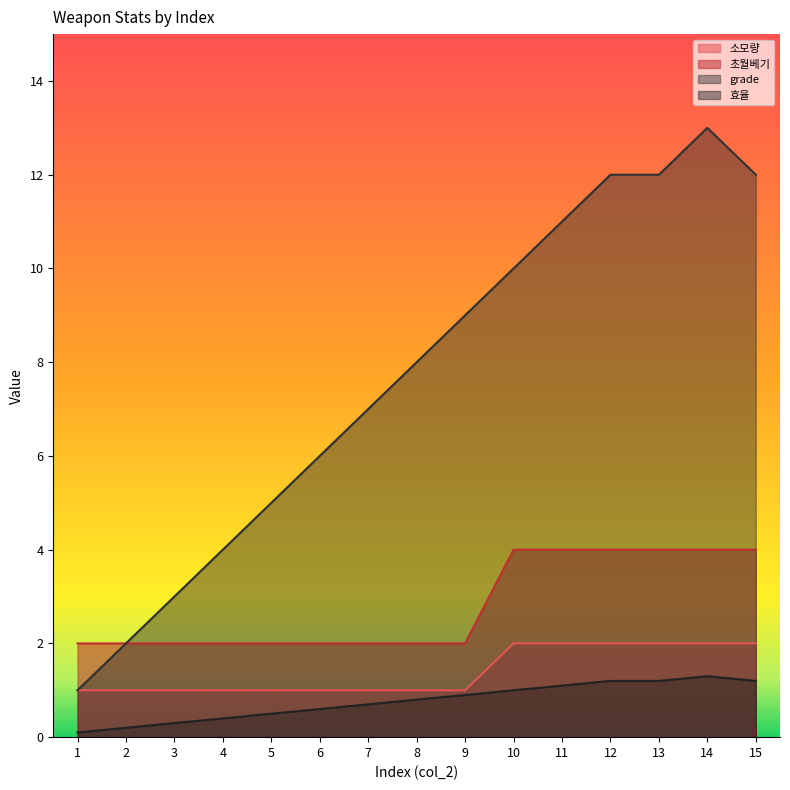

Does the chart have visible grid lines?

No